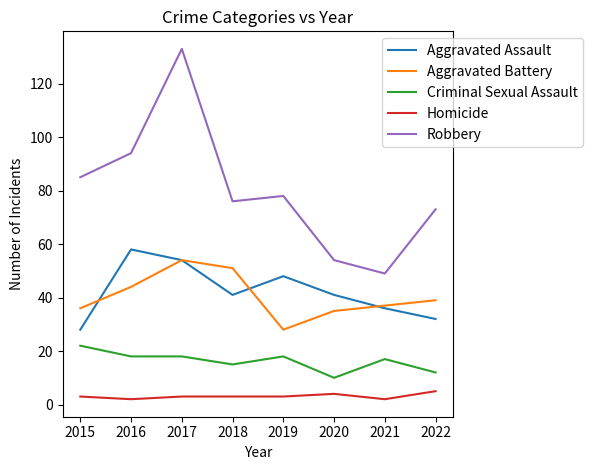

Between 2017 and 2019, which series saw the biggest shift?

Robbery